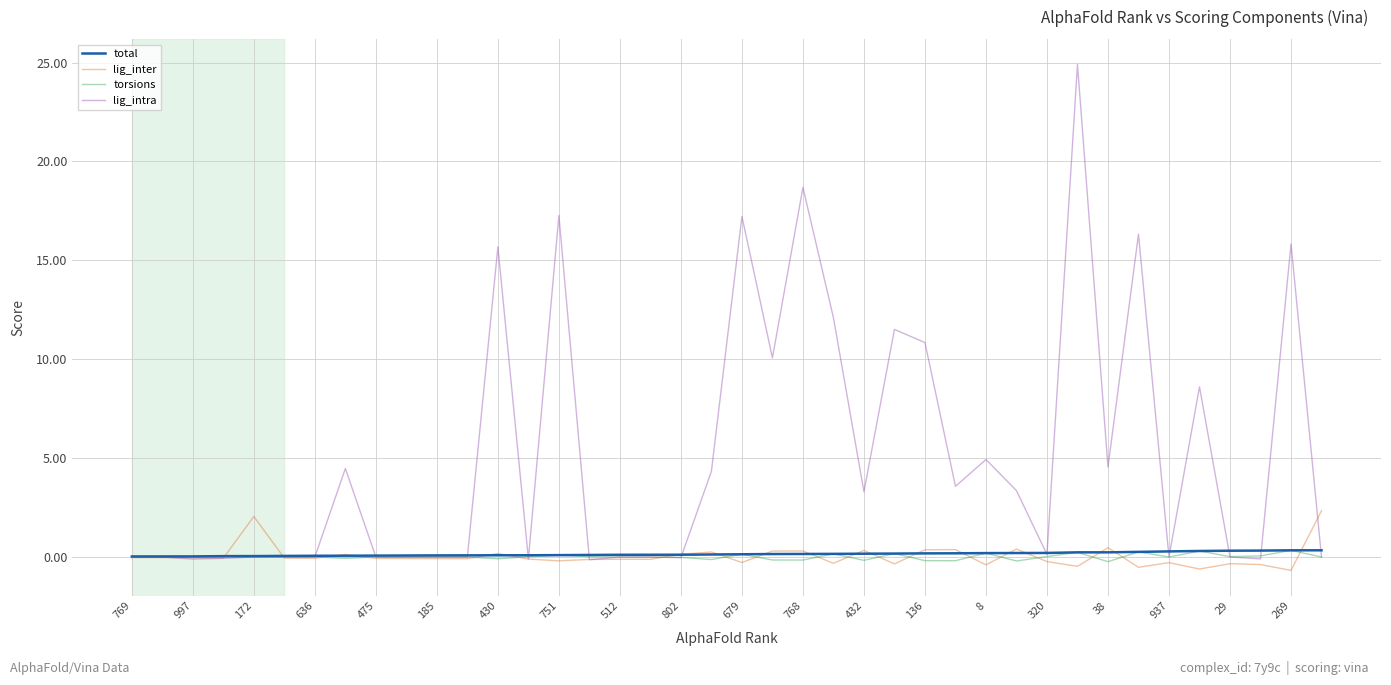

What is the minimum value for torsions?

-0.2